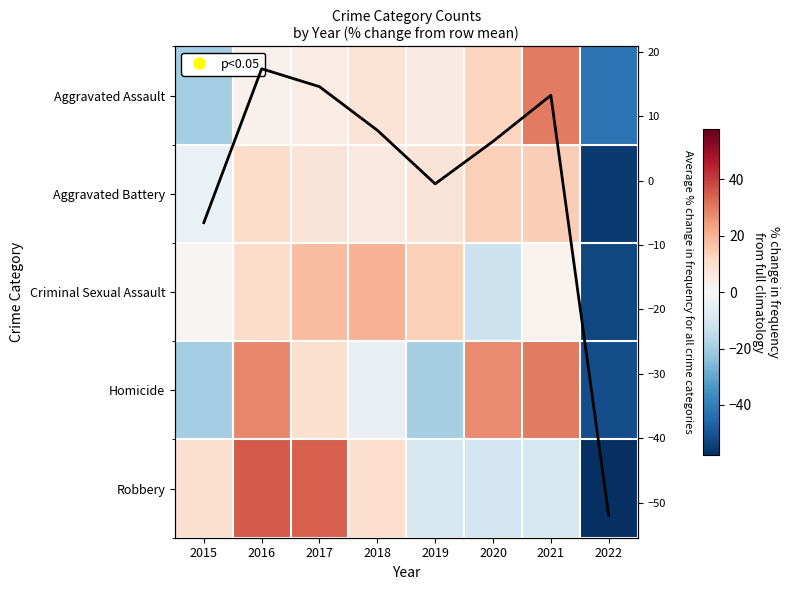

How many data points in Homicide are above 9?

4